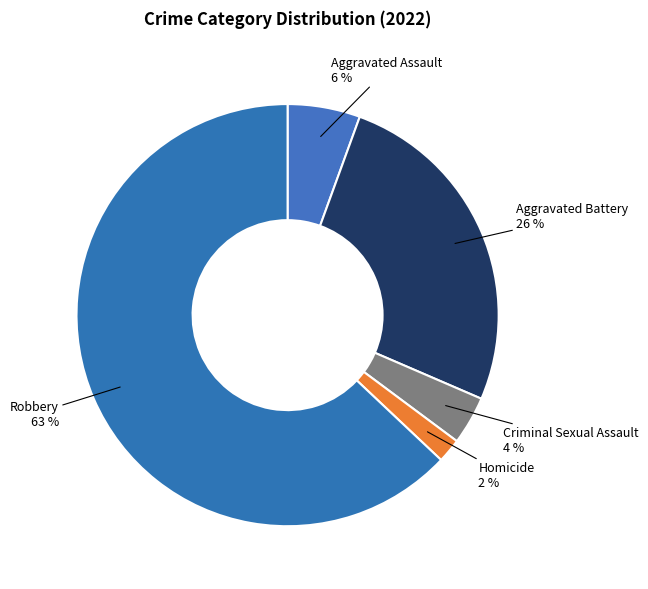

Count the number of slices in the pie.

5